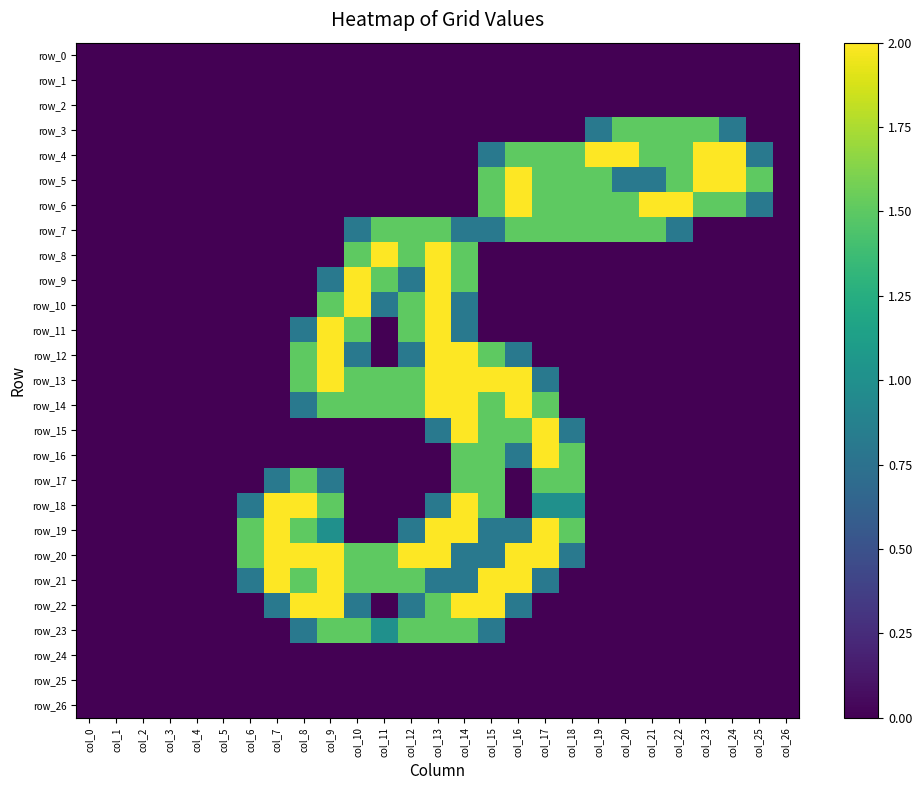

Reading left to right, what are all the values shown in this chart?

row_0: 0.0	0.0	0.0	0.0	0.0	0.0	0.0	0.0	0.0	0.0	0.0	0.0	0.0	0.0	0.0	0.0	0.0	0.0	0.0	0.0	0.0	0.0	0.0	0.0	0.0	0.0	0.0
row_1: 0.0	0.0	0.0	0.0	0.0	0.0	0.0	0.0	0.0	0.0	0.0	0.0	0.0	0.0	0.0	0.0	0.0	0.0	0.0	0.0	0.0	0.0	0.0	0.0	0.0	0.0	0.0
row_2: 0.0	0.0	0.0	0.0	0.0	0.0	0.0	0.0	0.0	0.0	0.0	0.0	0.0	0.0	0.0	0.0	0.0	0.0	0.0	0.0	0.0	0.0	0.0	0.0	0.0	0.0	0.0
row_3: 0.0	0.0	0.0	0.0	0.0	0.0	0.0	0.0	0.0	0.0	0.0	0.0	0.0	0.0	0.0	0.0	0.0	0.0	0.0	0.8	1.5	1.5	1.5	1.5	0.8	0.0	0.0
row_4: 0.0	0.0	0.0	0.0	0.0	0.0	0.0	0.0	0.0	0.0	0.0	0.0	0.0	0.0	0.0	0.8	1.5	1.5	1.5	2.0	2.0	1.5	1.5	2.0	2.0	0.8	0.0
row_5: 0.0	0.0	0.0	0.0	0.0	0.0	0.0	0.0	0.0	0.0	0.0	0.0	0.0	0.0	0.0	1.5	2.0	1.5	1.5	1.5	0.8	0.8	1.5	2.0	2.0	1.5	0.0
row_6: 0.0	0.0	0.0	0.0	0.0	0.0	0.0	0.0	0.0	0.0	0.0	0.0	0.0	0.0	0.0	1.5	2.0	1.5	1.5	1.5	1.5	2.0	2.0	1.5	1.5	0.8	0.0
row_7: 0.0	0.0	0.0	0.0	0.0	0.0	0.0	0.0	0.0	0.0	0.8	1.5	1.5	1.5	0.8	0.8	1.5	1.5	1.5	1.5	1.5	1.5	0.8	0.0	0.0	0.0	0.0
row_8: 0.0	0.0	0.0	0.0	0.0	0.0	0.0	0.0	0.0	0.0	1.5	2.0	1.5	2.0	1.5	0.0	0.0	0.0	0.0	0.0	0.0	0.0	0.0	0.0	0.0	0.0	0.0
row_9: 0.0	0.0	0.0	0.0	0.0	0.0	0.0	0.0	0.0	0.8	2.0	1.5	0.8	2.0	1.5	0.0	0.0	0.0	0.0	0.0	0.0	0.0	0.0	0.0	0.0	0.0	0.0
row_10: 0.0	0.0	0.0	0.0	0.0	0.0	0.0	0.0	0.0	1.5	2.0	0.8	1.5	2.0	0.8	0.0	0.0	0.0	0.0	0.0	0.0	0.0	0.0	0.0	0.0	0.0	0.0
row_11: 0.0	0.0	0.0	0.0	0.0	0.0	0.0	0.0	0.8	2.0	1.5	0.0	1.5	2.0	0.8	0.0	0.0	0.0	0.0	0.0	0.0	0.0	0.0	0.0	0.0	0.0	0.0
row_12: 0.0	0.0	0.0	0.0	0.0	0.0	0.0	0.0	1.5	2.0	0.8	0.0	0.8	2.0	2.0	1.5	0.8	0.0	0.0	0.0	0.0	0.0	0.0	0.0	0.0	0.0	0.0
row_13: 0.0	0.0	0.0	0.0	0.0	0.0	0.0	0.0	1.5	2.0	1.5	1.5	1.5	2.0	2.0	2.0	2.0	0.8	0.0	0.0	0.0	0.0	0.0	0.0	0.0	0.0	0.0
row_14: 0.0	0.0	0.0	0.0	0.0	0.0	0.0	0.0	0.8	1.5	1.5	1.5	1.5	2.0	2.0	1.5	2.0	1.5	0.0	0.0	0.0	0.0	0.0	0.0	0.0	0.0	0.0
row_15: 0.0	0.0	0.0	0.0	0.0	0.0	0.0	0.0	0.0	0.0	0.0	0.0	0.0	0.8	2.0	1.5	1.5	2.0	0.8	0.0	0.0	0.0	0.0	0.0	0.0	0.0	0.0
row_16: 0.0	0.0	0.0	0.0	0.0	0.0	0.0	0.0	0.0	0.0	0.0	0.0	0.0	0.0	1.5	1.5	0.8	2.0	1.5	0.0	0.0	0.0	0.0	0.0	0.0	0.0	0.0
row_17: 0.0	0.0	0.0	0.0	0.0	0.0	0.0	0.8	1.5	0.8	0.0	0.0	0.0	0.0	1.5	1.5	0.0	1.5	1.5	0.0	0.0	0.0	0.0	0.0	0.0	0.0	0.0
row_18: 0.0	0.0	0.0	0.0	0.0	0.0	0.8	2.0	2.0	1.5	0.0	0.0	0.0	0.8	2.0	1.5	0.0	1.0	1.0	0.0	0.0	0.0	0.0	0.0	0.0	0.0	0.0
row_19: 0.0	0.0	0.0	0.0	0.0	0.0	1.5	2.0	1.5	1.0	0.0	0.0	0.8	2.0	2.0	0.8	0.8	2.0	1.5	0.0	0.0	0.0	0.0	0.0	0.0	0.0	0.0
row_20: 0.0	0.0	0.0	0.0	0.0	0.0	1.5	2.0	2.0	2.0	1.5	1.5	2.0	2.0	0.8	0.8	2.0	2.0	0.8	0.0	0.0	0.0	0.0	0.0	0.0	0.0	0.0
row_21: 0.0	0.0	0.0	0.0	0.0	0.0	0.8	2.0	1.5	2.0	1.5	1.5	1.5	0.8	0.8	2.0	2.0	0.8	0.0	0.0	0.0	0.0	0.0	0.0	0.0	0.0	0.0
row_22: 0.0	0.0	0.0	0.0	0.0	0.0	0.0	0.8	2.0	2.0	0.8	0.0	0.8	1.5	2.0	2.0	0.8	0.0	0.0	0.0	0.0	0.0	0.0	0.0	0.0	0.0	0.0
row_23: 0.0	0.0	0.0	0.0	0.0	0.0	0.0	0.0	0.8	1.5	1.5	1.0	1.5	1.5	1.5	0.8	0.0	0.0	0.0	0.0	0.0	0.0	0.0	0.0	0.0	0.0	0.0
row_24: 0.0	0.0	0.0	0.0	0.0	0.0	0.0	0.0	0.0	0.0	0.0	0.0	0.0	0.0	0.0	0.0	0.0	0.0	0.0	0.0	0.0	0.0	0.0	0.0	0.0	0.0	0.0
row_25: 0.0	0.0	0.0	0.0	0.0	0.0	0.0	0.0	0.0	0.0	0.0	0.0	0.0	0.0	0.0	0.0	0.0	0.0	0.0	0.0	0.0	0.0	0.0	0.0	0.0	0.0	0.0
row_26: 0.0	0.0	0.0	0.0	0.0	0.0	0.0	0.0	0.0	0.0	0.0	0.0	0.0	0.0	0.0	0.0	0.0	0.0	0.0	0.0	0.0	0.0	0.0	0.0	0.0	0.0	0.0